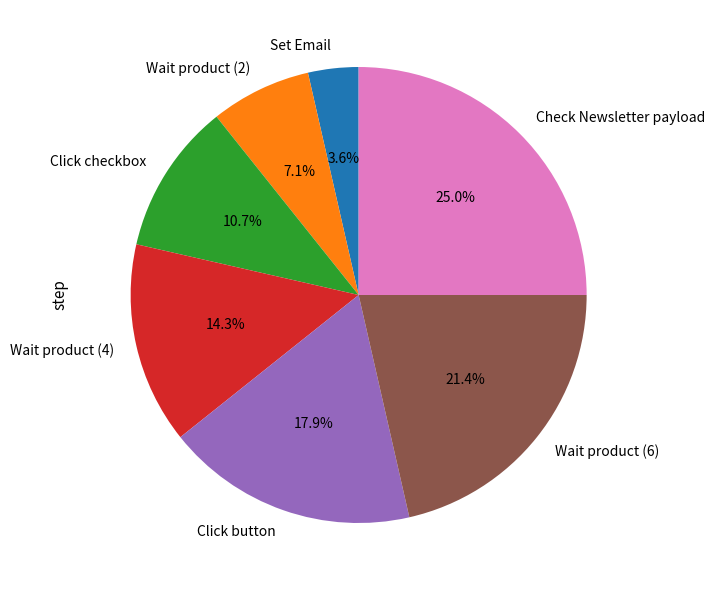

Is it true that Wait product (6) is 8% of the pie?

False